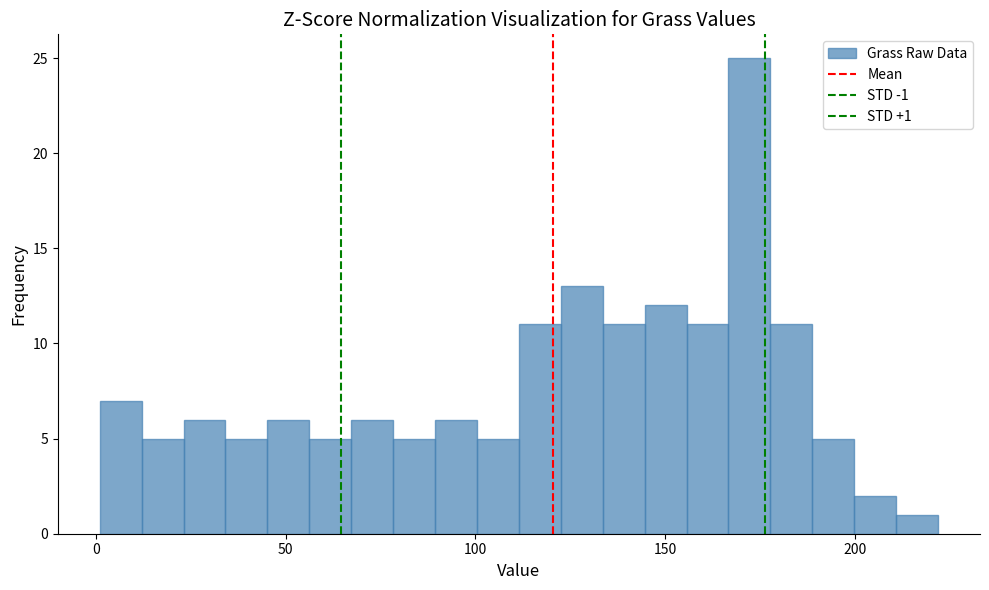

Around what value on the x-axis is the tallest bar? Give the approximate position of its centre, as read against the axis.

170